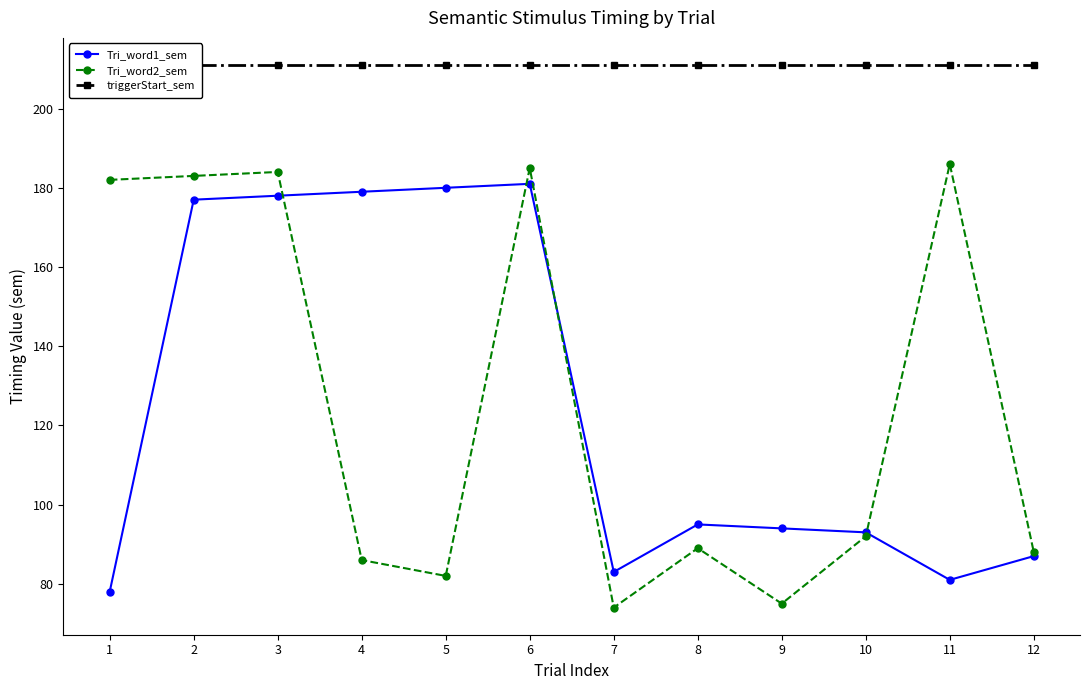

How many lines are shown in the chart?

3